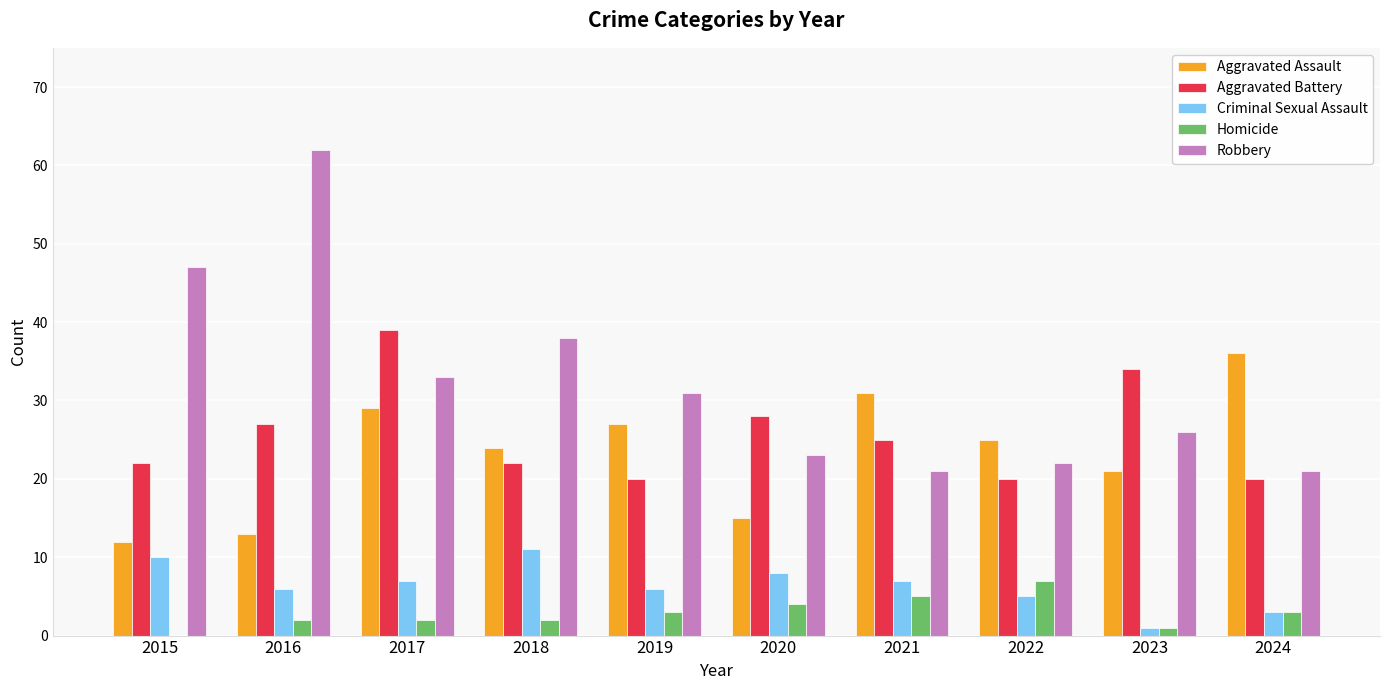

Is it true that Aggravated Battery equals 27 at 2016?

True